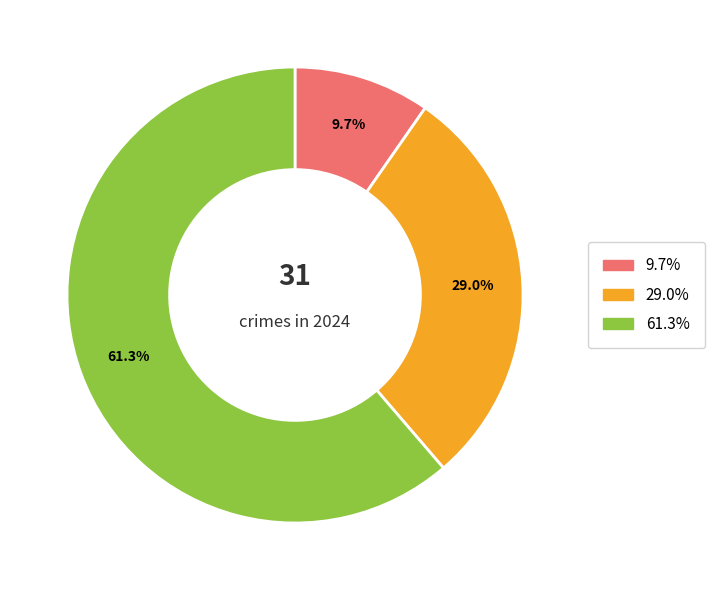

Does any single category account for the majority?

Yes